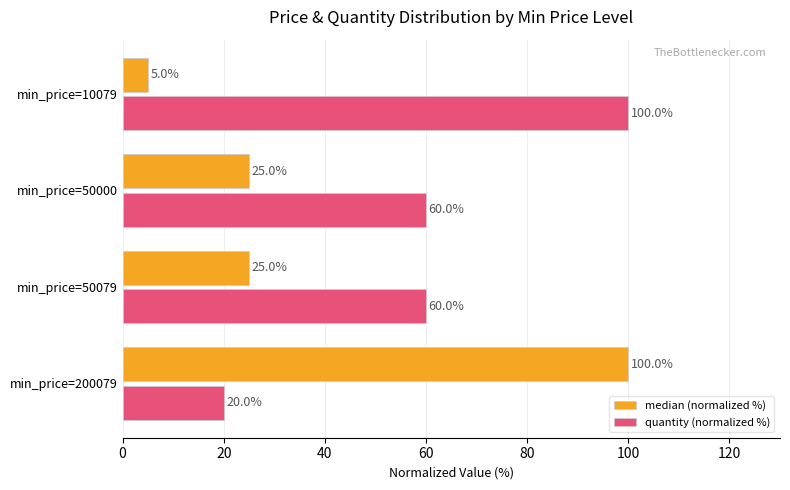

How many categories are shown in the chart?

4